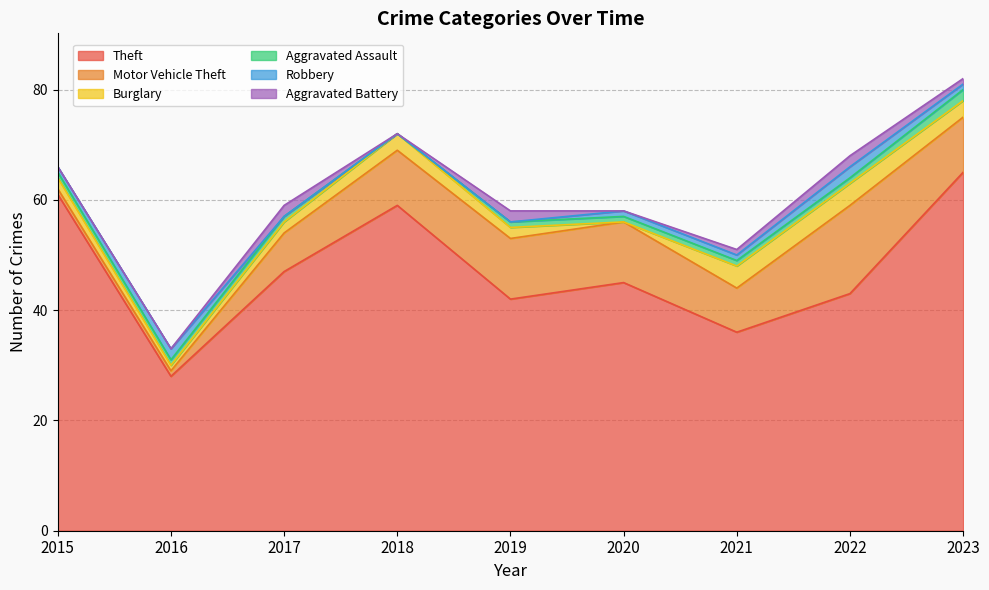

What is the difference between the maximum and minimum values in the Burglary series?

4